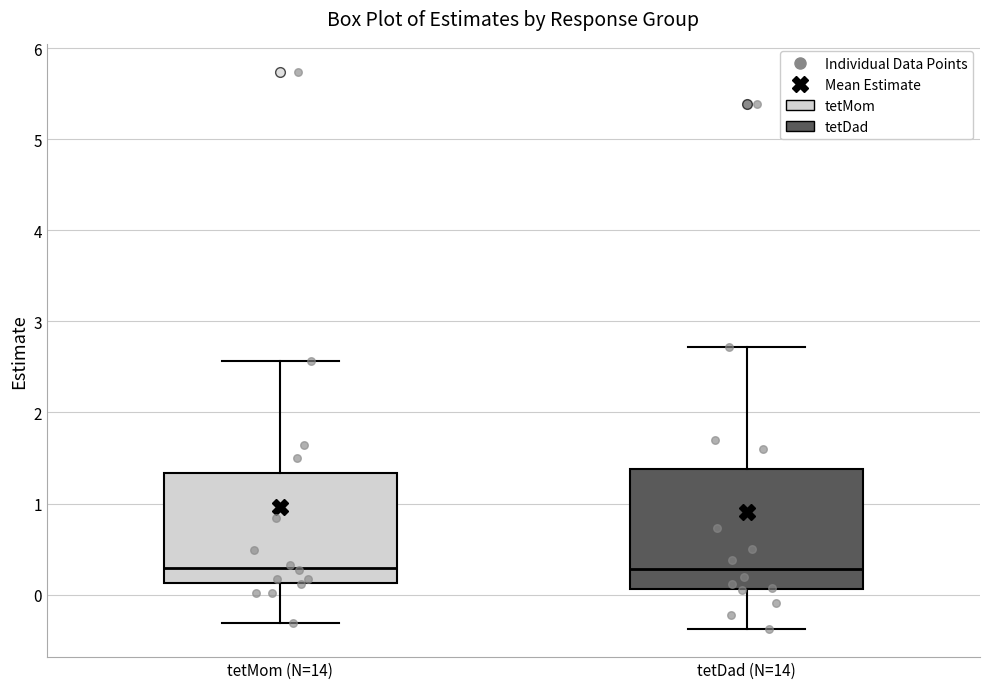

Comparing the boxes themselves (not the whiskers), which one is the tallest?

tetDad (N=14)